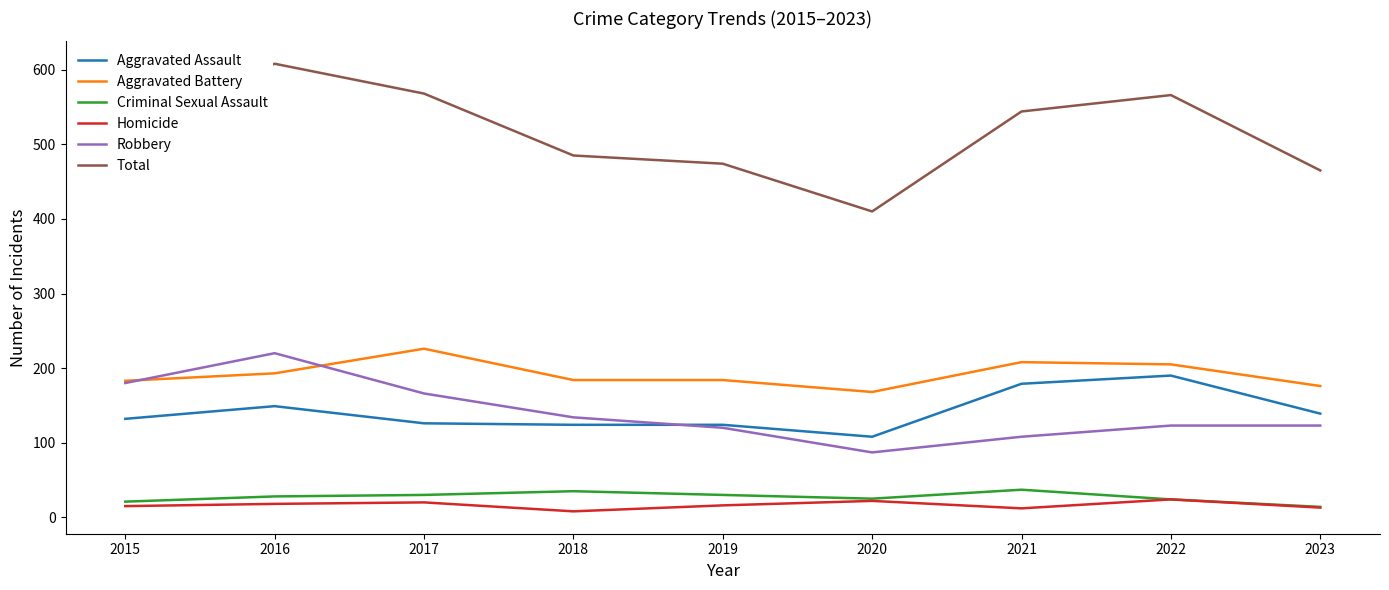

What is the highest value of the Aggravated Assault series?

190